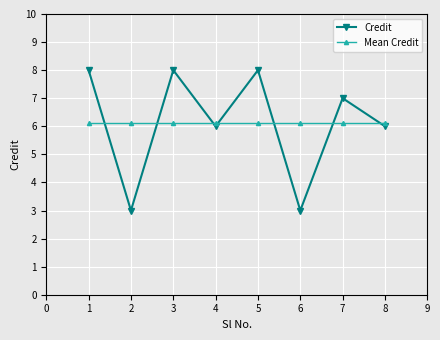

Reading right to left, what are all the values shown in this chart?

Credit: 8=6.0	7=7.0	6=3.0	5=8.0	4=6.0	3=8.0	2=3.0	1=8.0
Mean Credit: 8=6.1	7=6.1	6=6.1	5=6.1	4=6.1	3=6.1	2=6.1	1=6.1